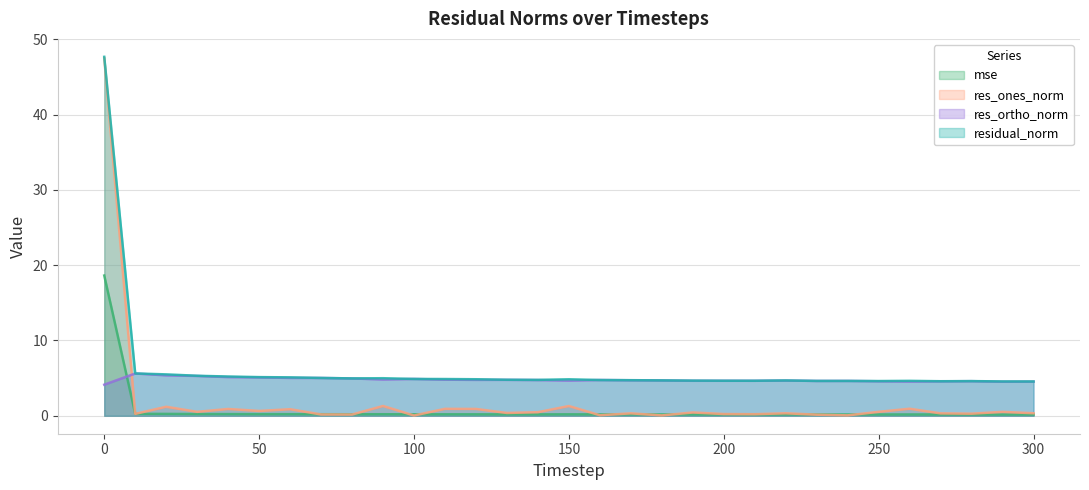

How many interior local valleys does the res_ortho_norm series have?

7